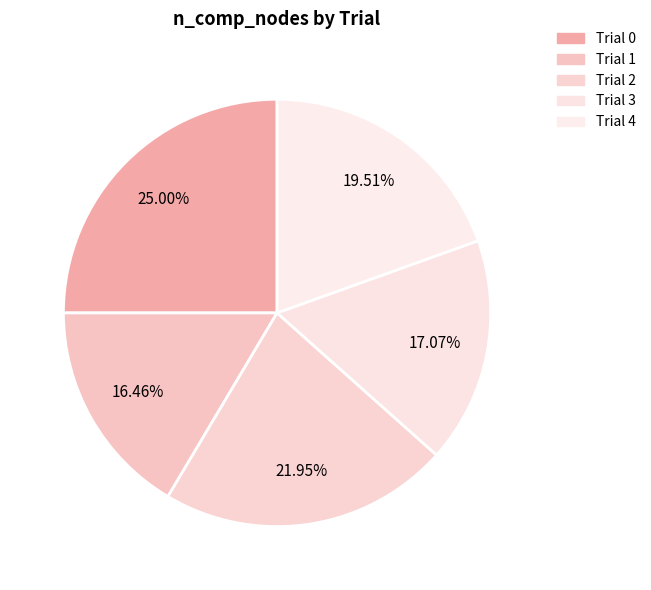

Combined, what portion of the pie is Trial 3 and Trial 0?

42.1%